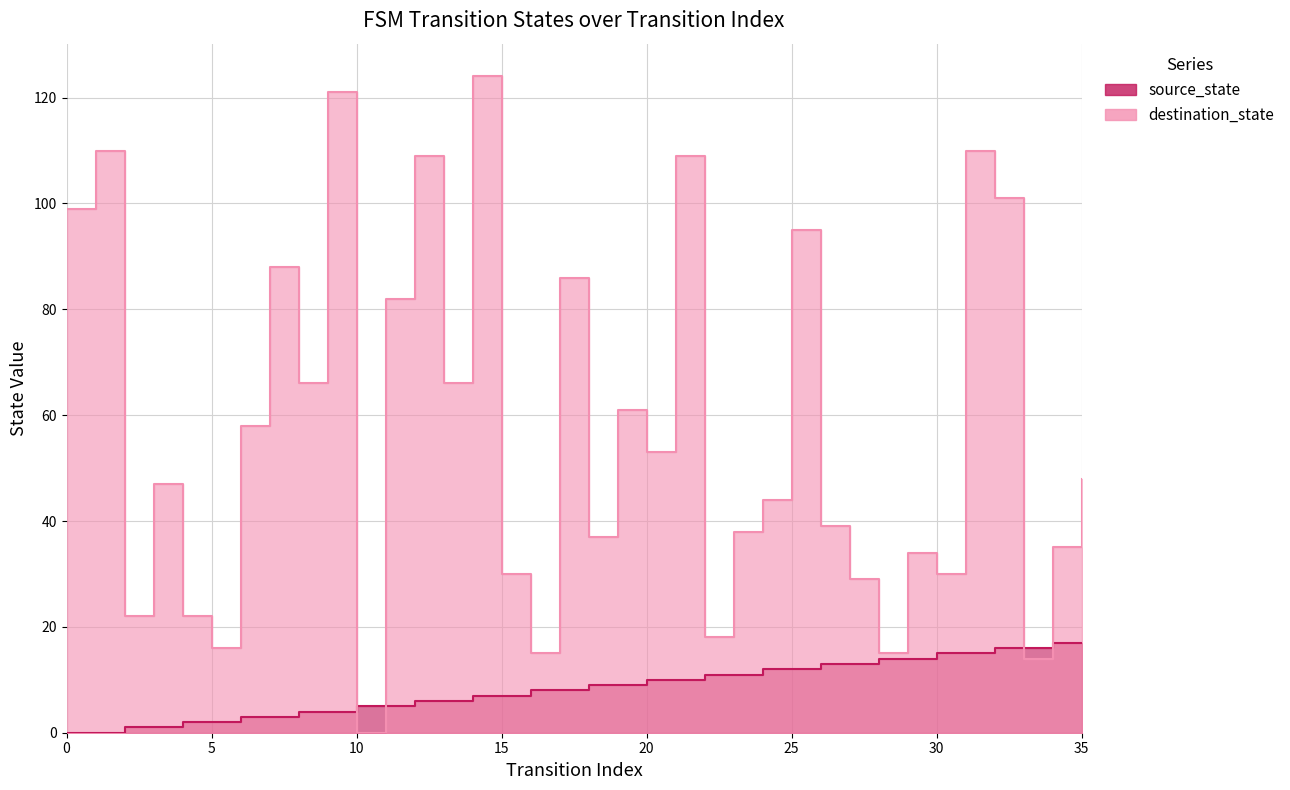

What is the label of the 18th point from the left?

17